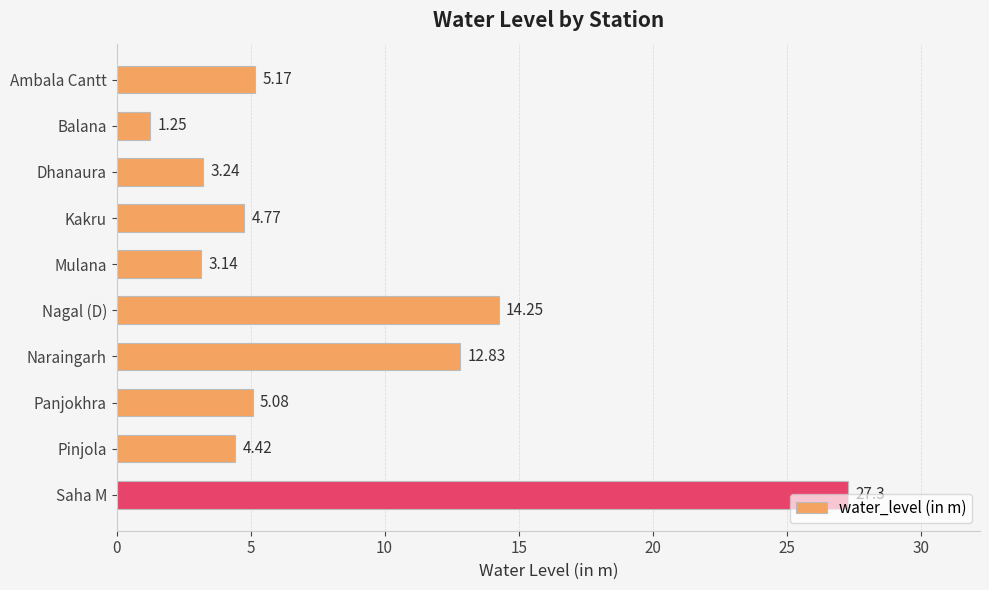

How many values are below 5?

5